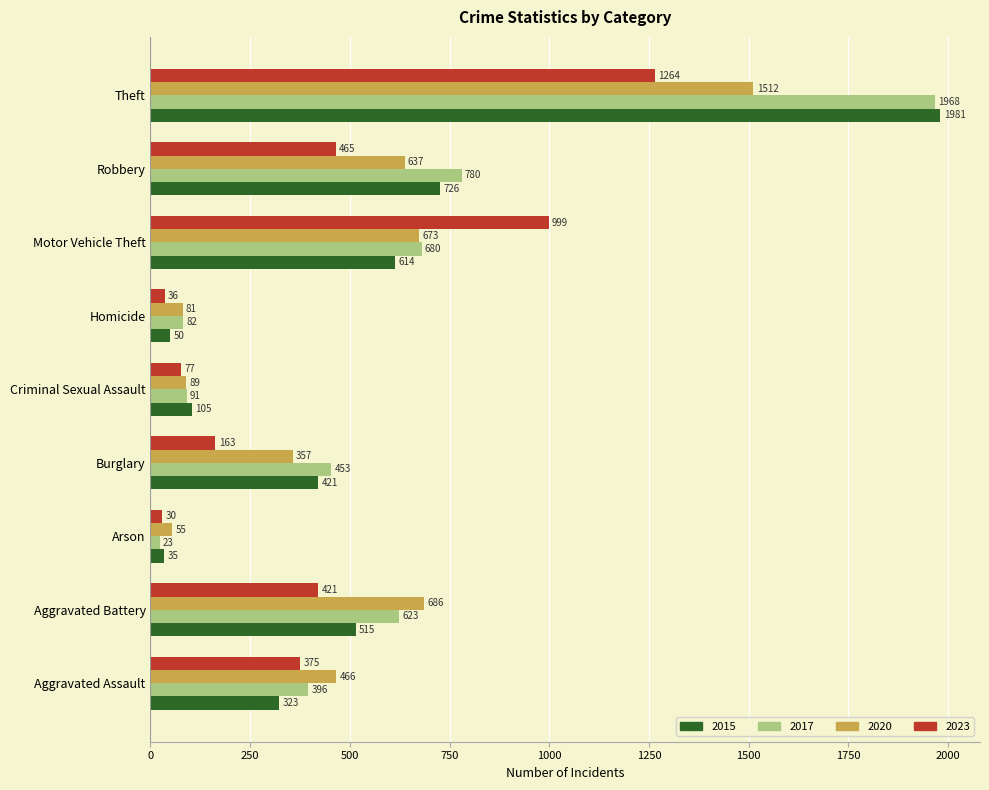

What is the difference between the 2017 values at Arson and Motor Vehicle Theft?

657